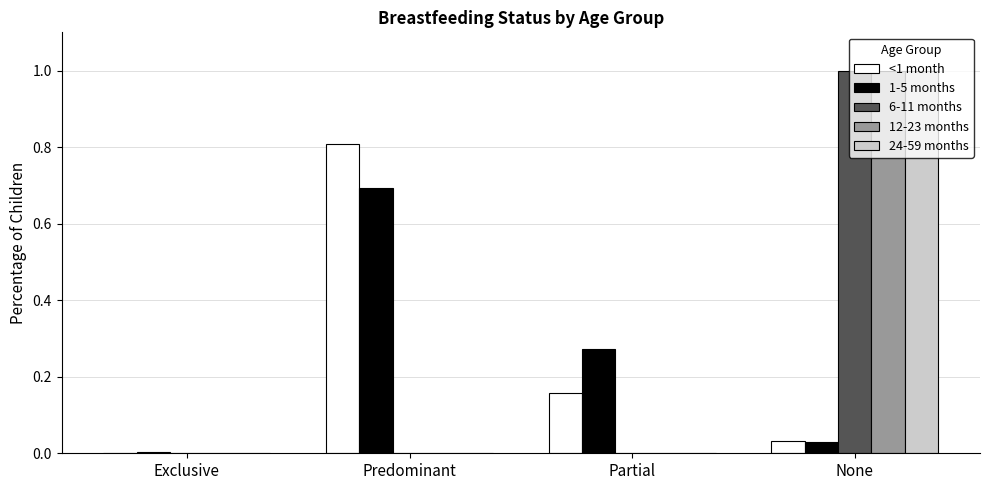

Is it true that 12-23 months equals 0.0 at Exclusive?

True